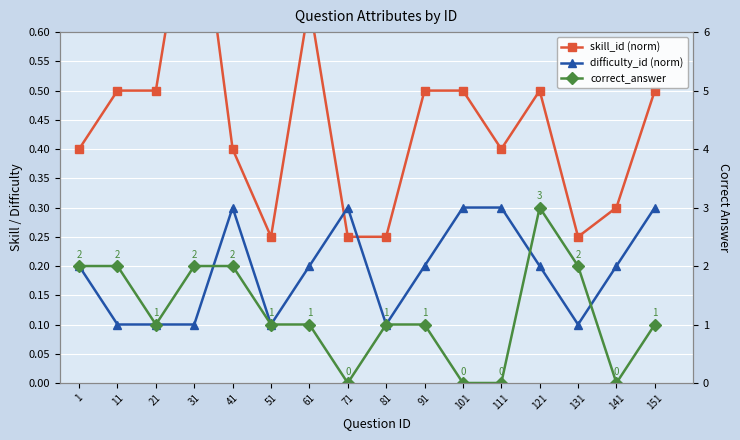

Which series ends up on top after the final intersection of difficulty_id (norm) and skill_id (norm)?

skill_id (norm)